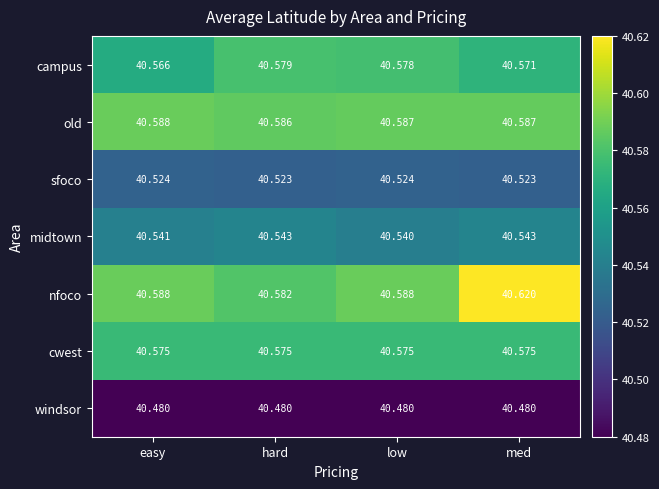

What is the total value across all series at hard?

283.9